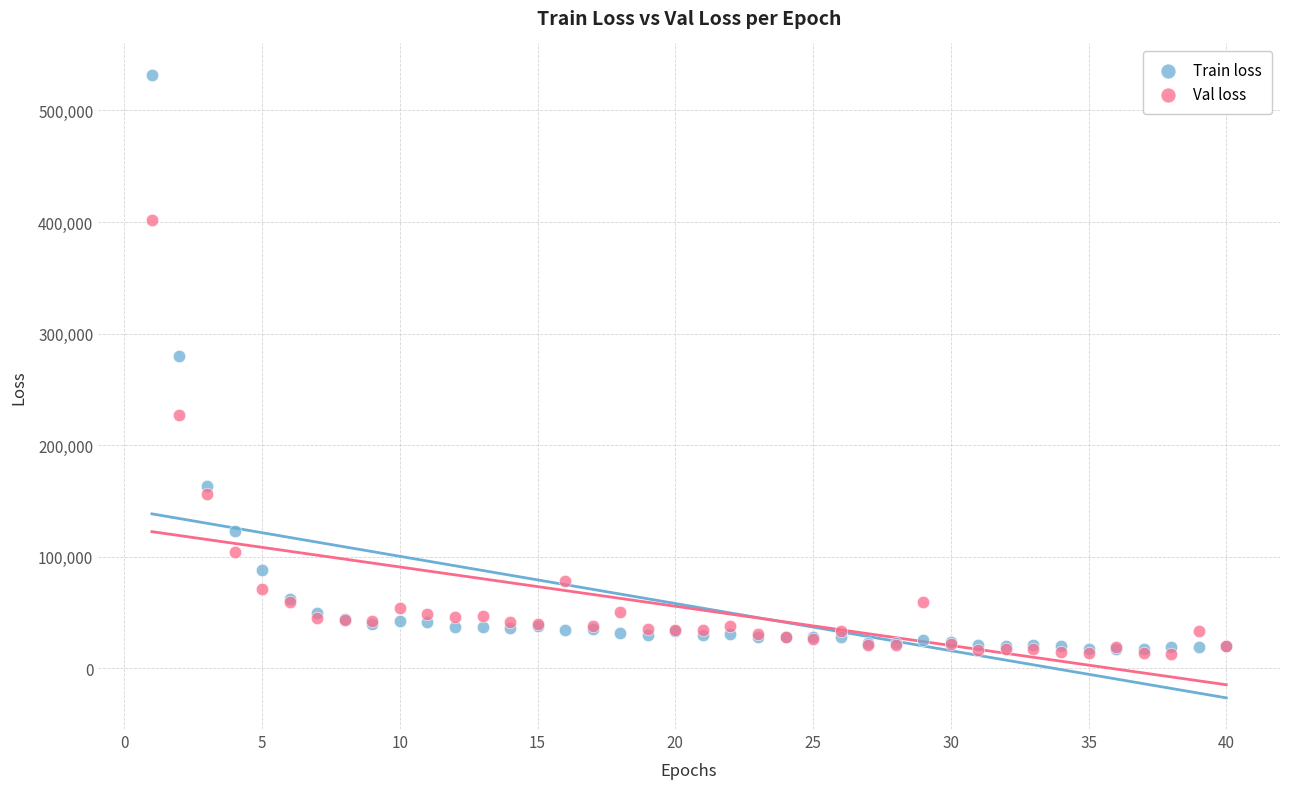

Across all series, what Y value is closest to 272468?

279782.4